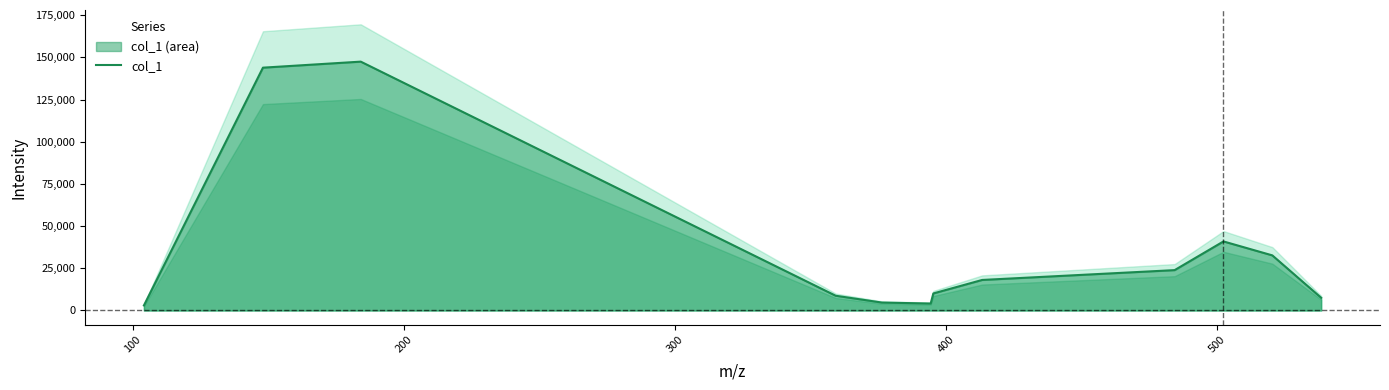

What is the highest value of the col_1 series?

147516.8